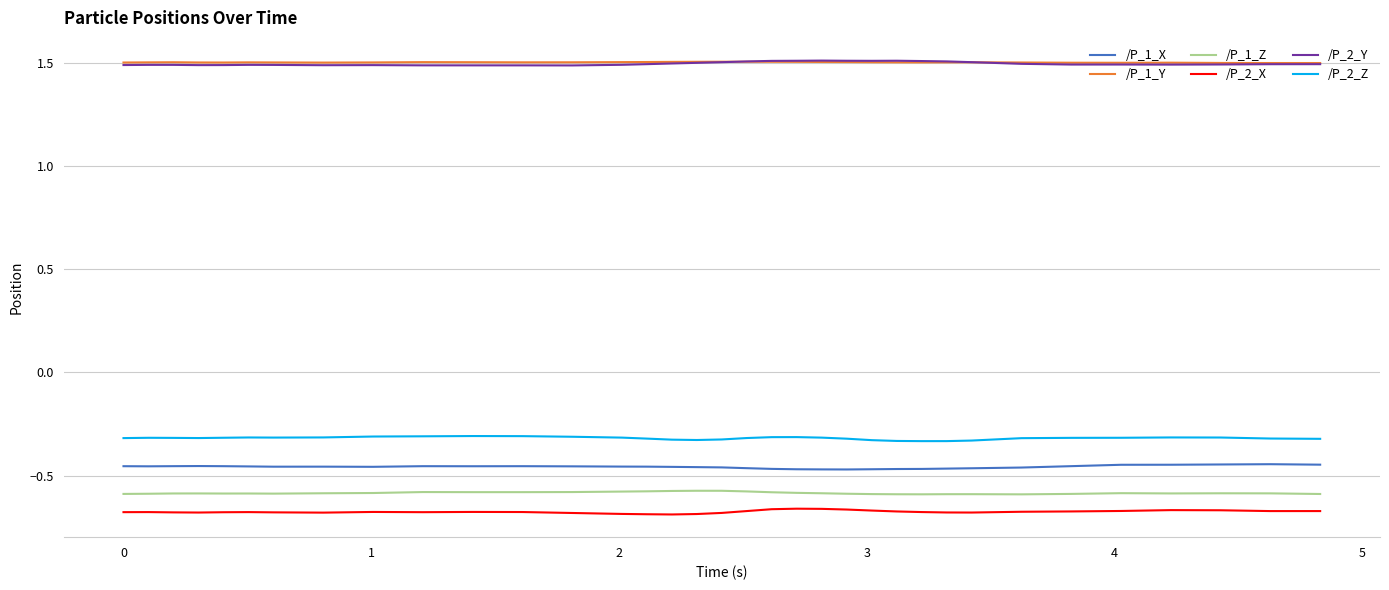

True or false: /P_1_Y and /P_1_Z cross at least once.

False